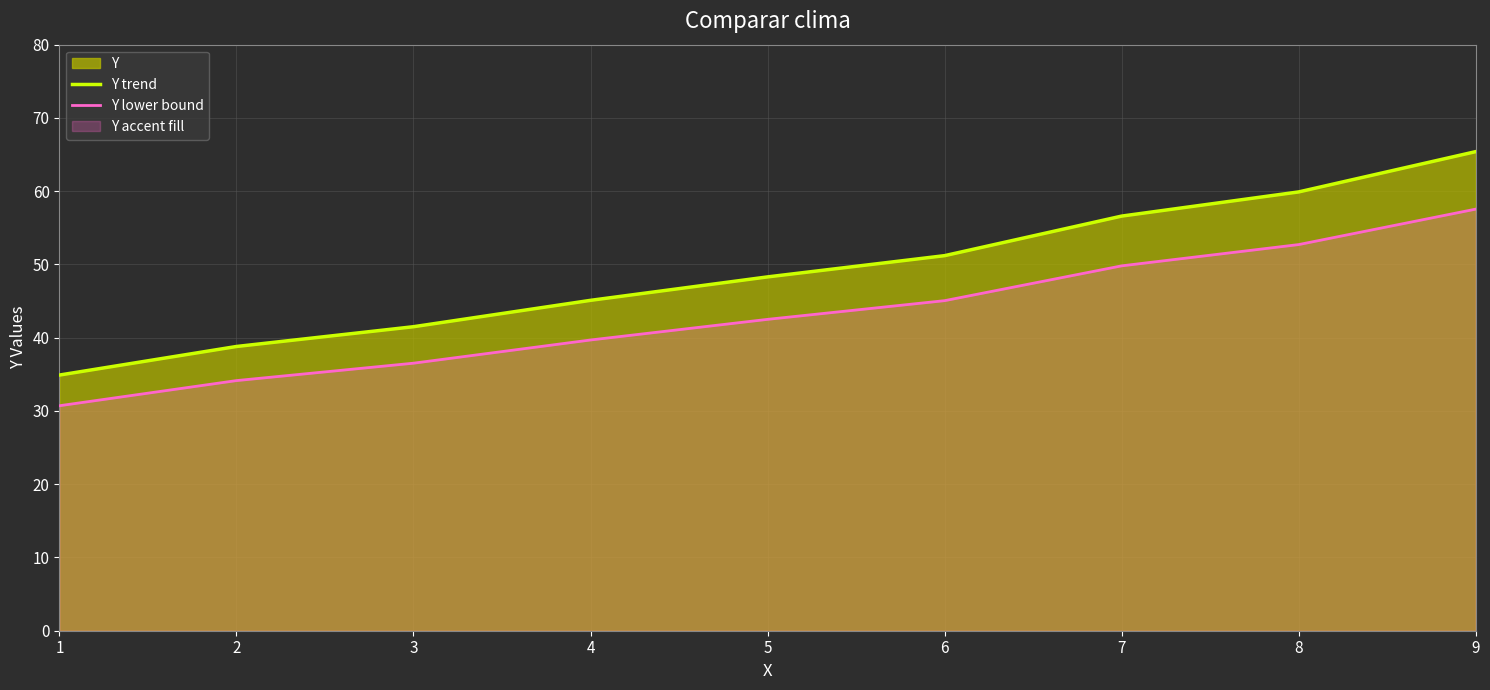

How many lines are shown in the chart?

2